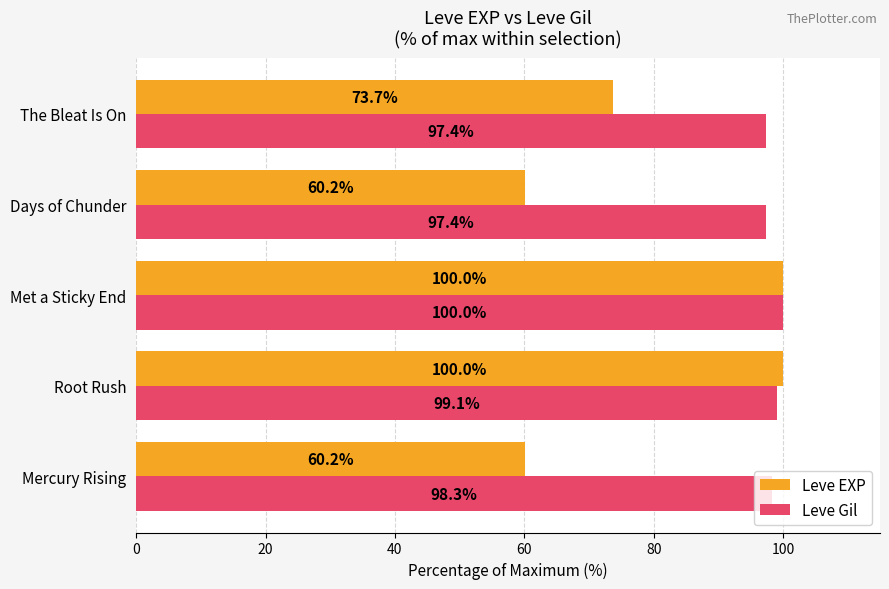

What is the sum of all Leve Gil values?

492.2